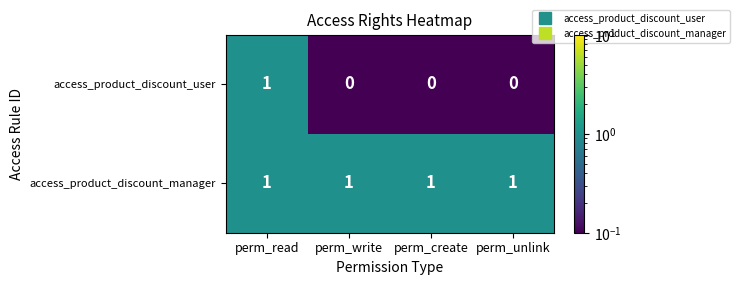

The value of access_product_discount_manager at perm_write is 1. True or false?

True